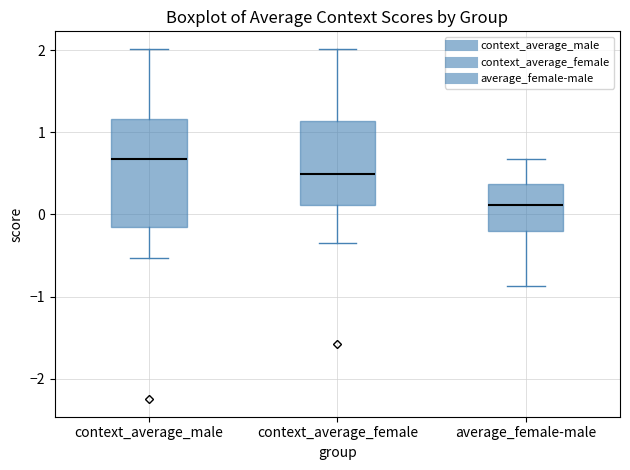

Reading left to right, transcribe this box plot: for each box, give where its median line is, the range the box spans, and where its two whiskers end, as read against the y-axis. The values are not printed on the chart, so give them approximately, as read against the axis.

context_average_male: median 0.7, box -0.2 to 1.2, whiskers -0.5 to 2.0
context_average_female: median 0.5, box 0.1 to 1.1, whiskers -0.3 to 2.0
average_female-male: median 0.1, box -0.2 to 0.4, whiskers -0.9 to 0.7